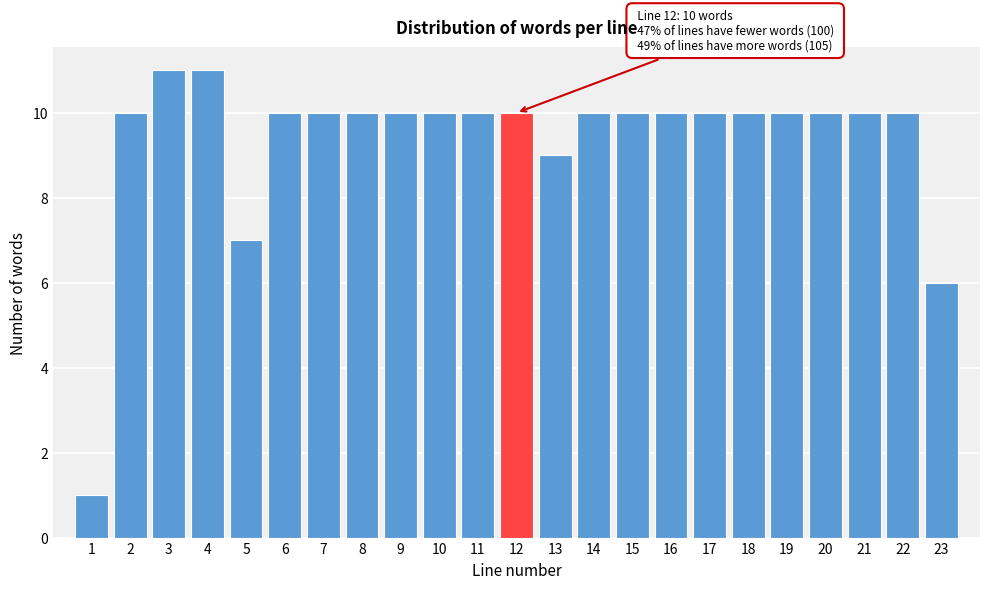

Reading left to right, extract all data points from this chart.

1	10	11	11	7	10	10	10	10	10	10	10	9	10	10	10	10	10	10	10	10	10	6